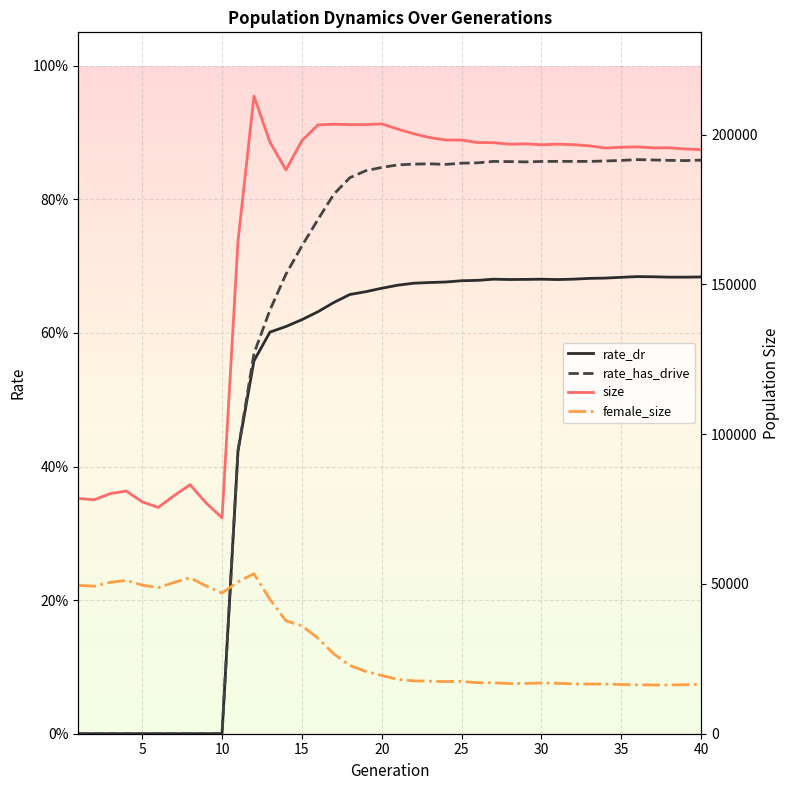

Which category has the highest value in the rate_dr series?

35